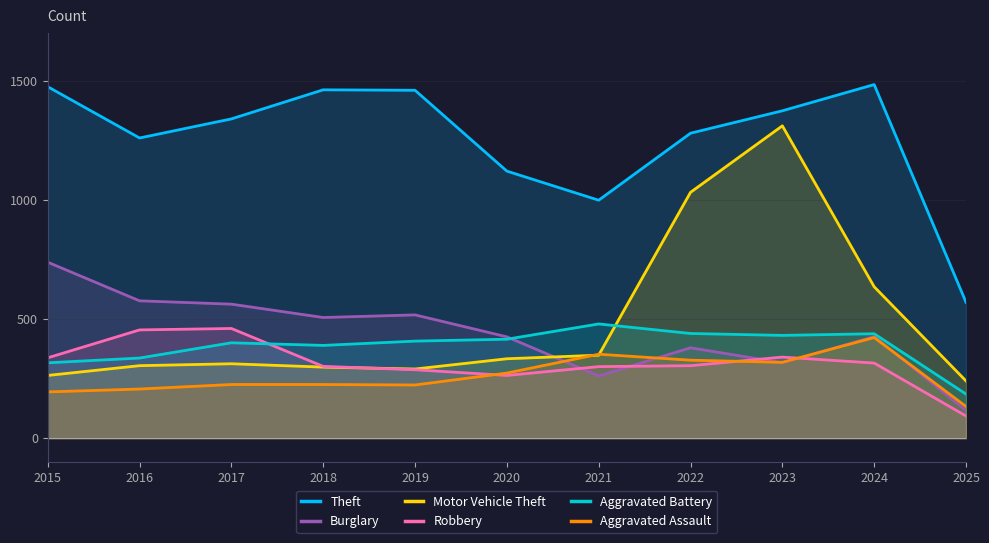

What is the sum of all Burglary values?

4822